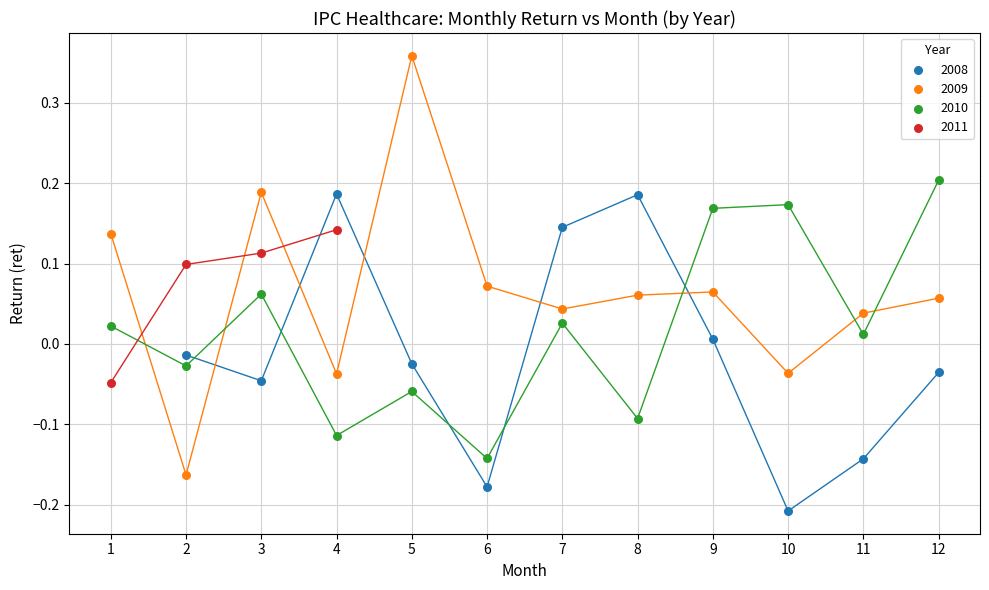

Which series contains the highest Y value?

2009